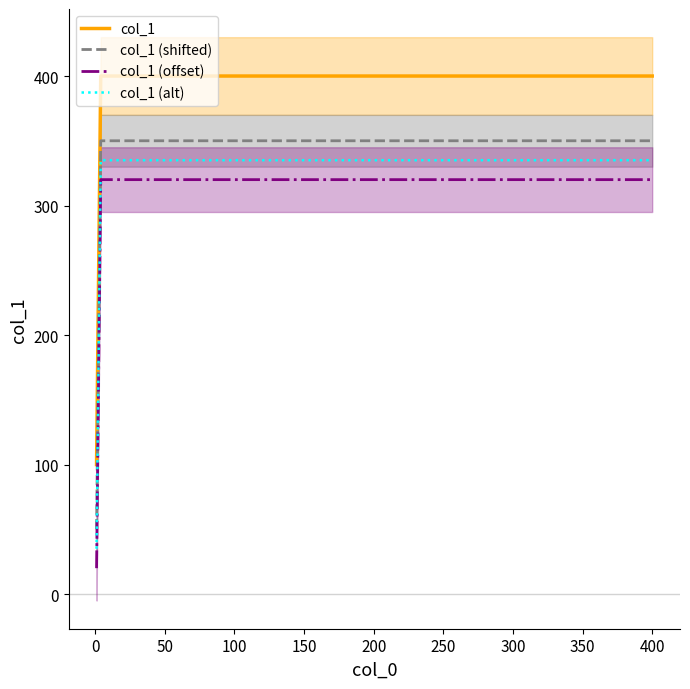

What is the value of the col_1 point at the 2nd from the left?

200